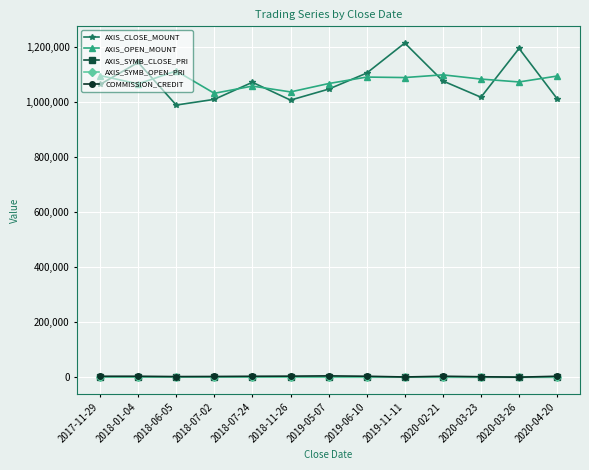

How many lines are shown in the chart?

5